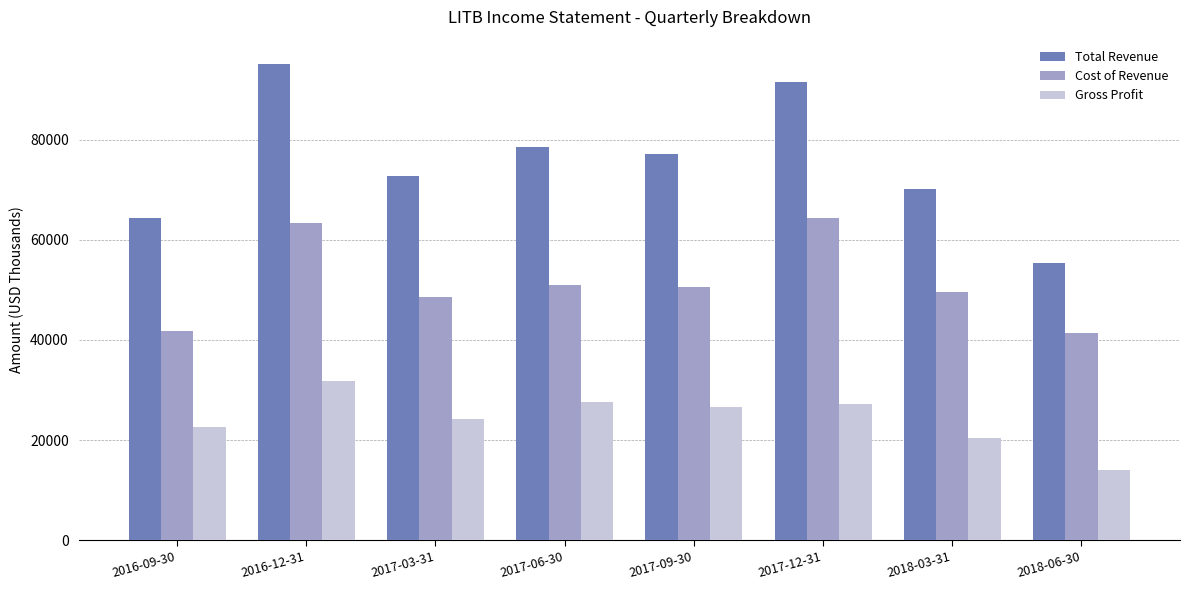

True or false: Cost of Revenue has a value of 50900 at 2017-06-30.

True